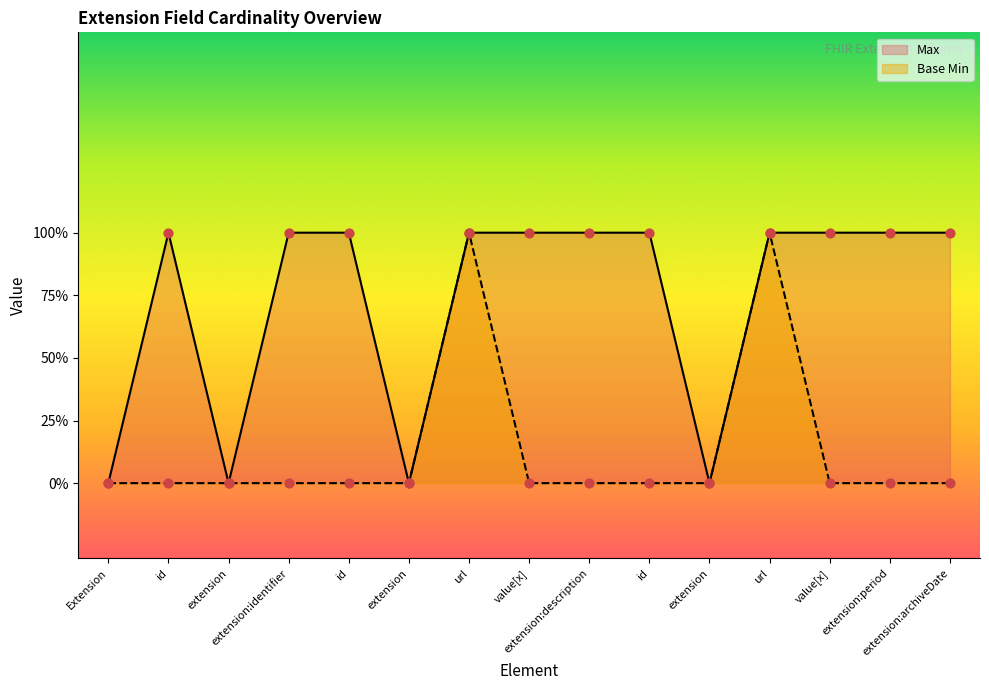

What is the total value across all series at id?

1